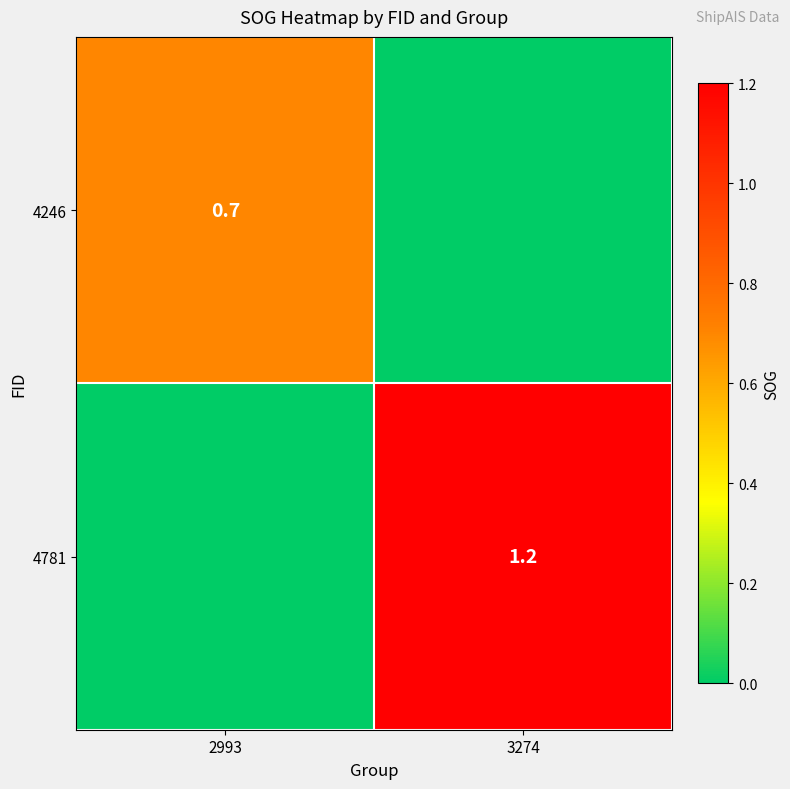

How many series are shown in this chart?

2